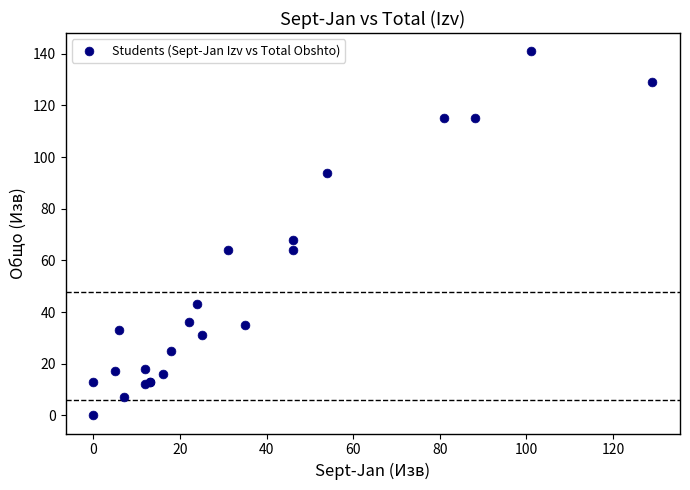

What Y value in the scatter plot is closest to 70?

68